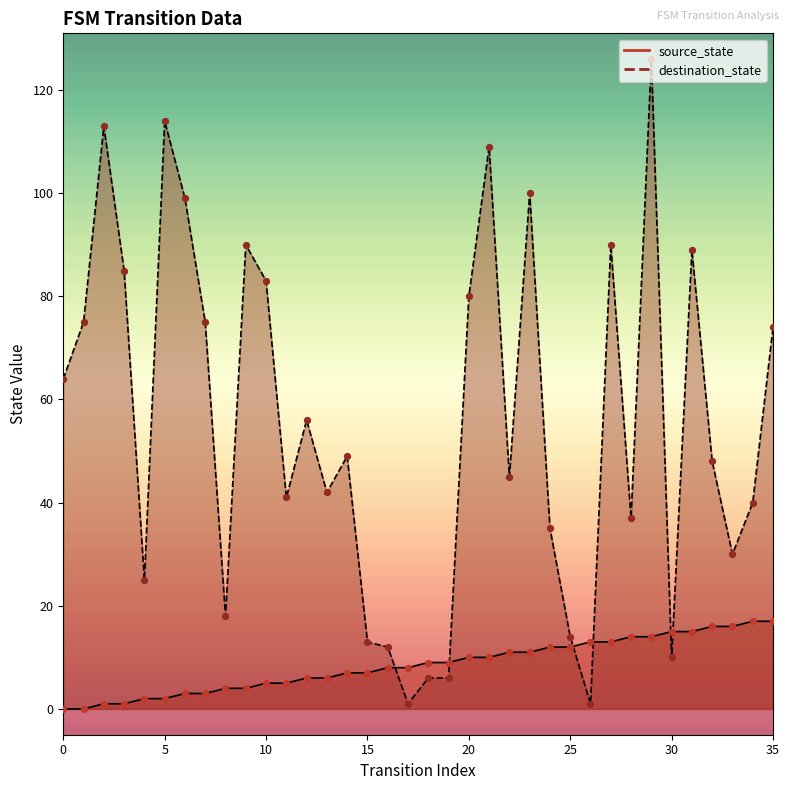

Is the value of destination_state at 10 greater than the value of source_state at 13?

Yes